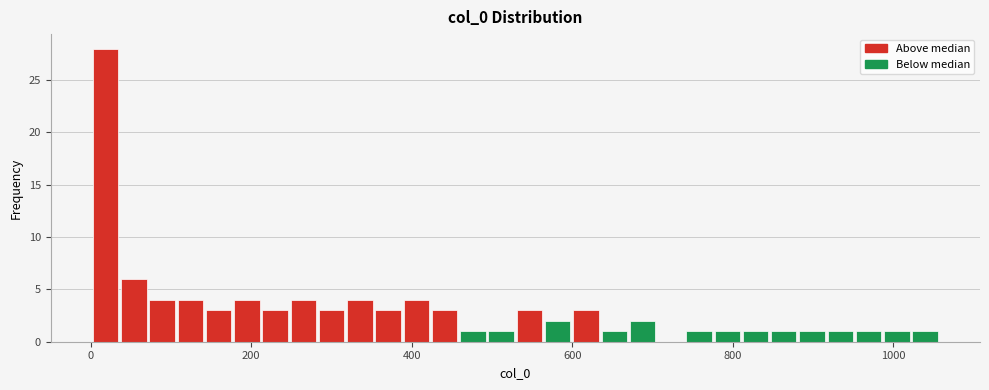

Read against the x-axis, roughly where is the centre of the tallest bar?

20